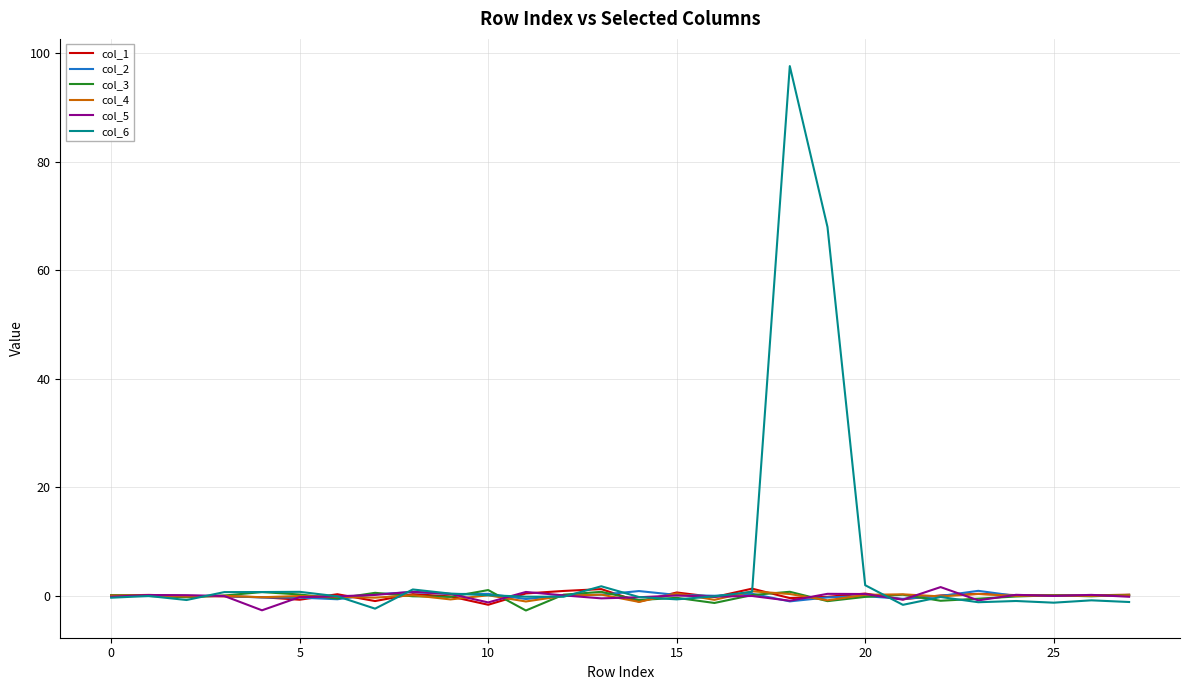

What is the smallest value displayed?

-2.7